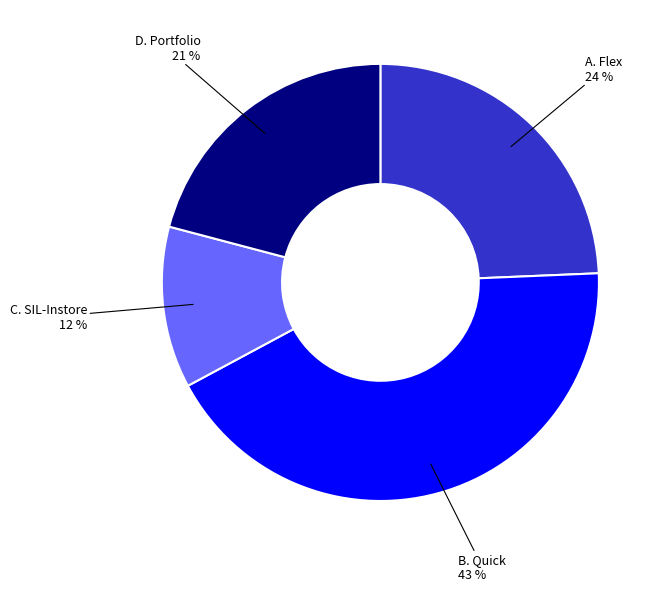

To the nearest percent, what is the difference between the largest and smallest slice percentages?

31%